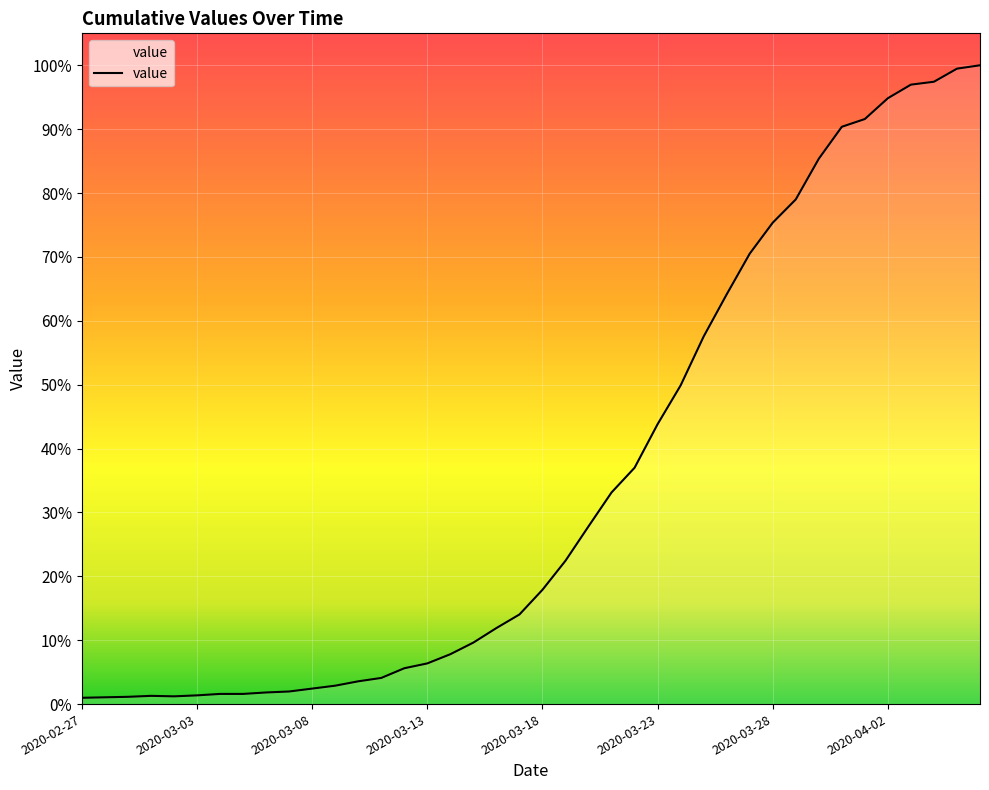

What is the difference between the maximum and minimum values?

99.0